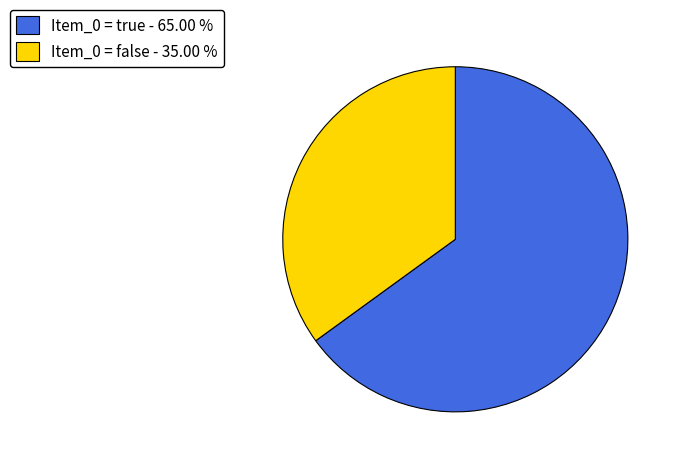

Which slice is the largest?

Item_0 = true - 65.00 %